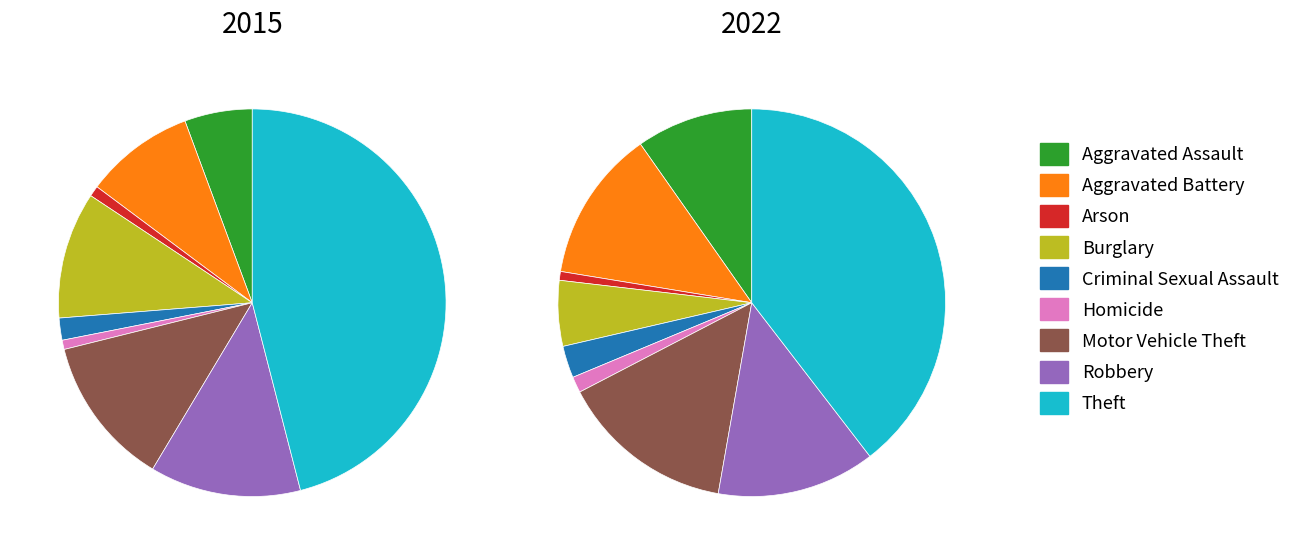

Is Burglary the majority of the pie?

No